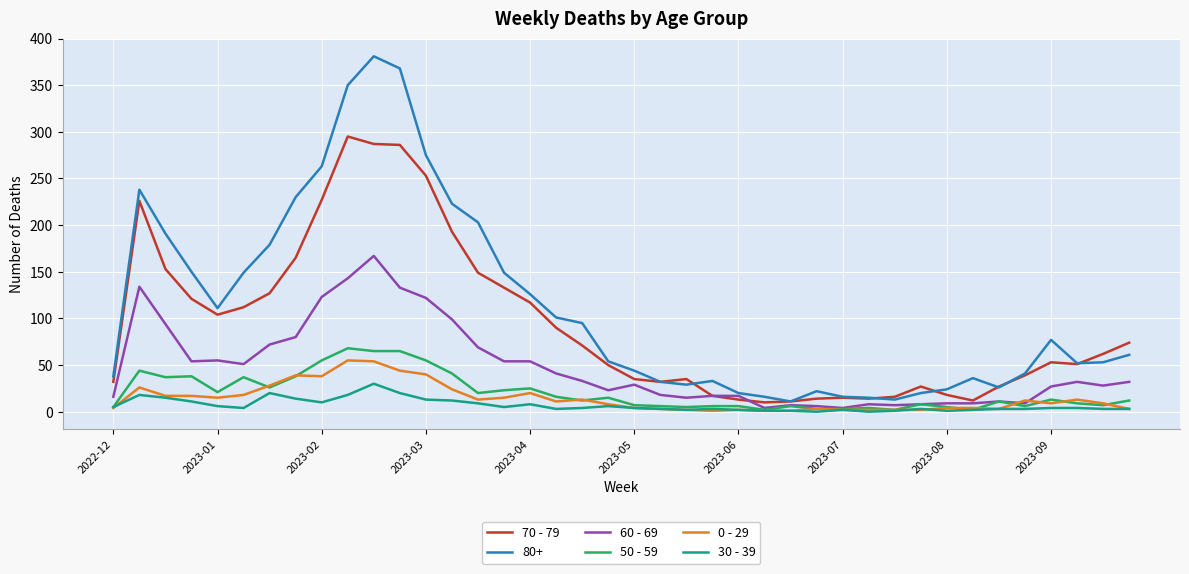

Does the chart display data point markers on the line(s)?

No